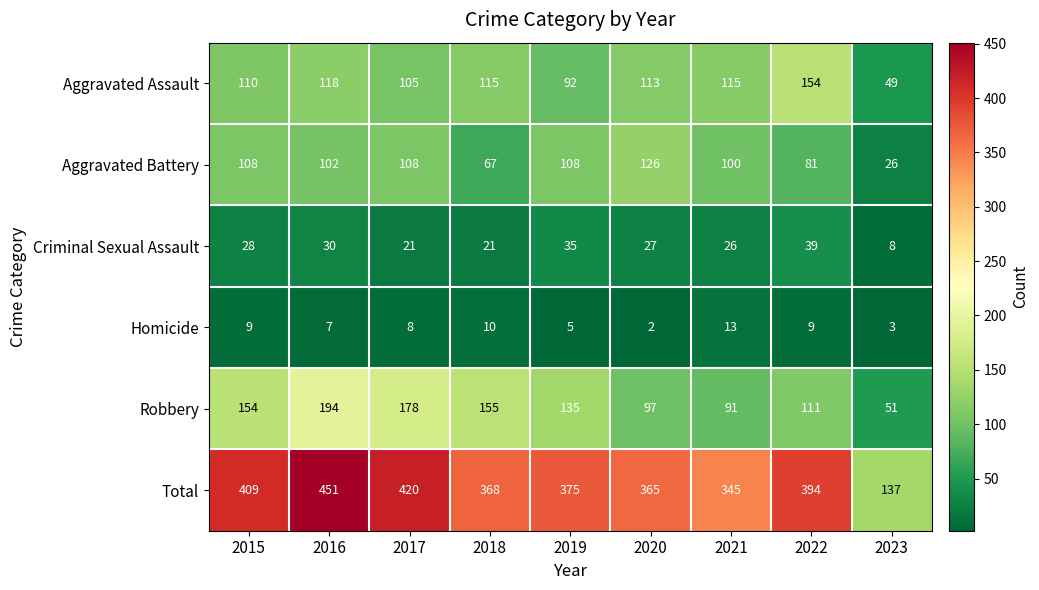

The value of Criminal Sexual Assault at 2018 is 36. True or false?

False